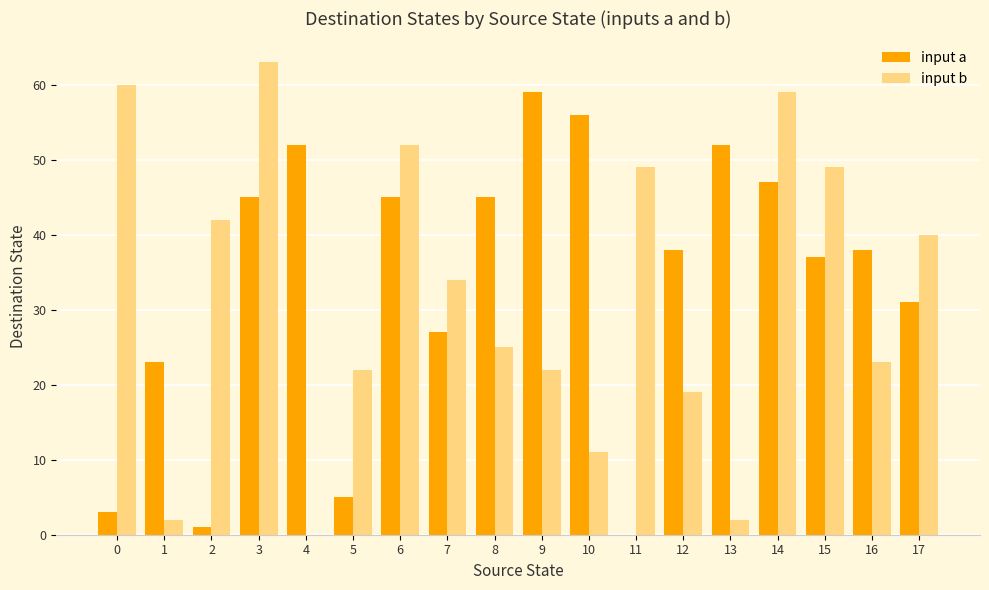

What are all the series names shown in the legend?

input a, input b